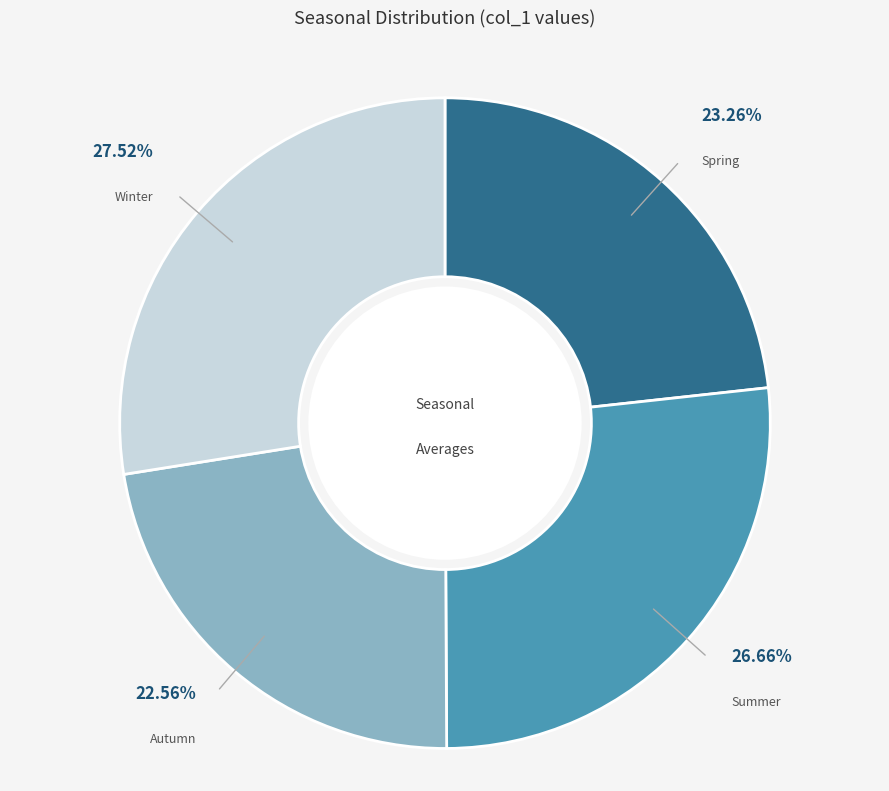

Is there a majority slice in this chart?

No